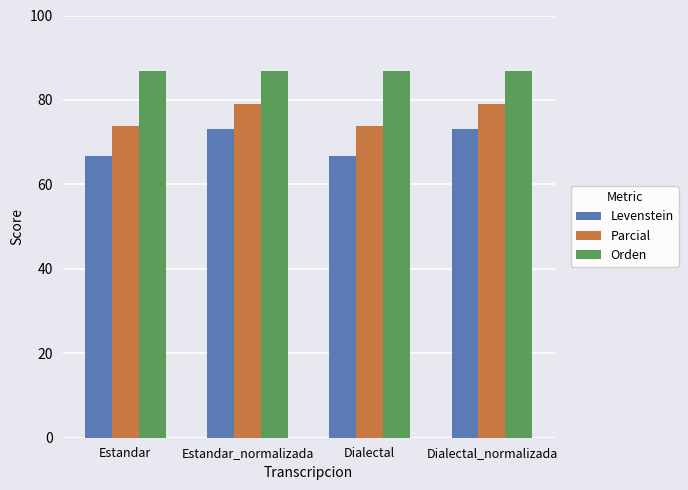

Count the number of data series in this chart.

3